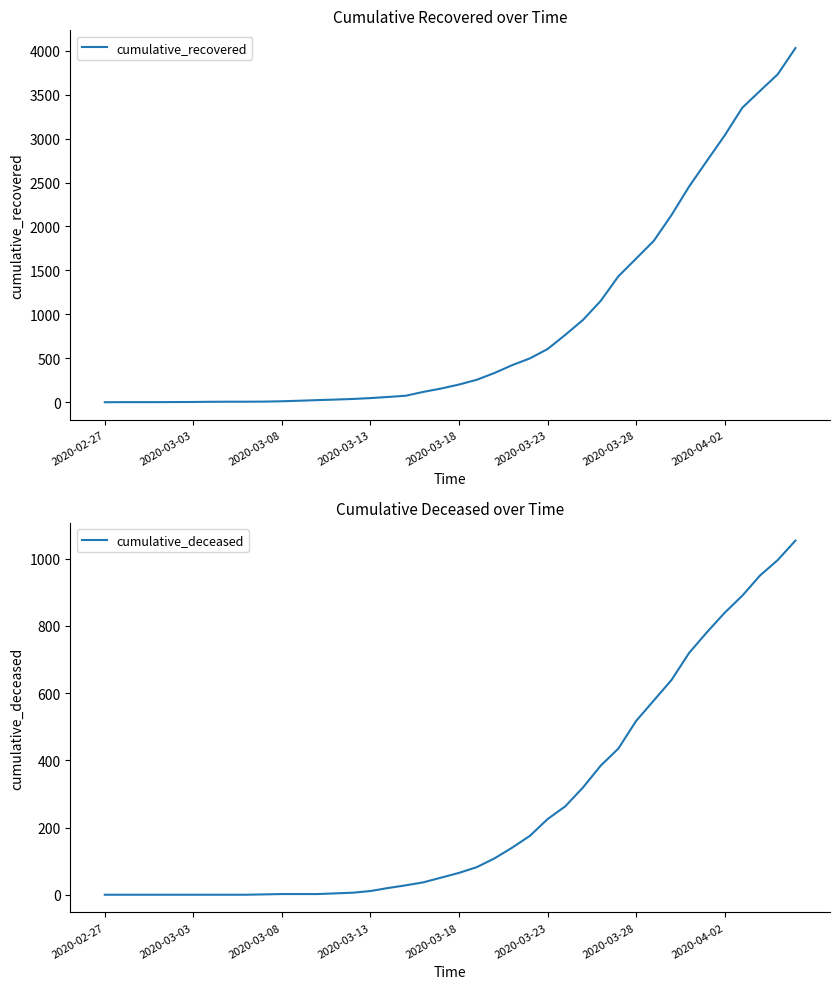

The value of cumulative_recovered at 2020-03-23 is 973. True or false?

False